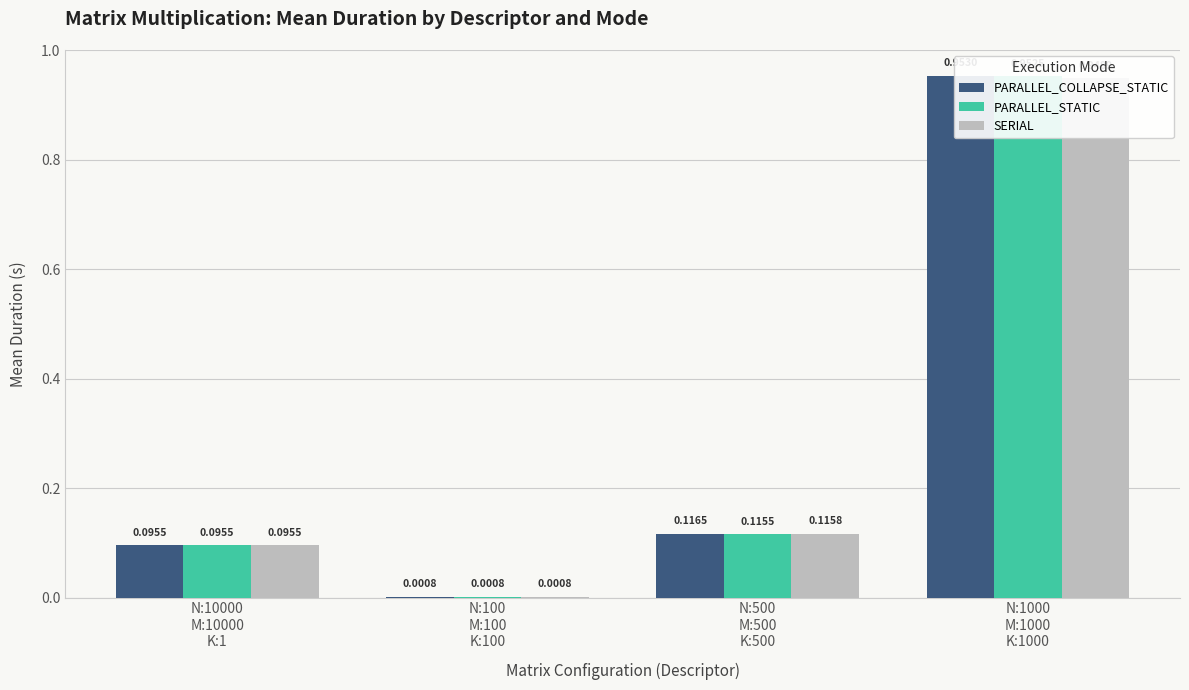

List the series in order of their peak value, highest first.

PARALLEL_COLLAPSE_STATIC, PARALLEL_STATIC, SERIAL